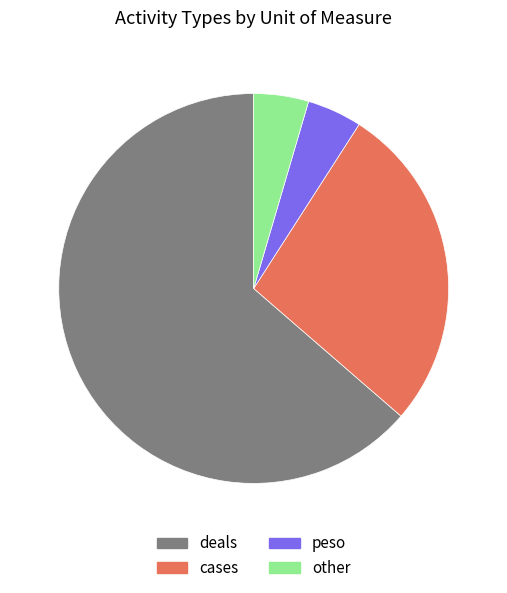

Is it true that peso is 5% of the pie?

True